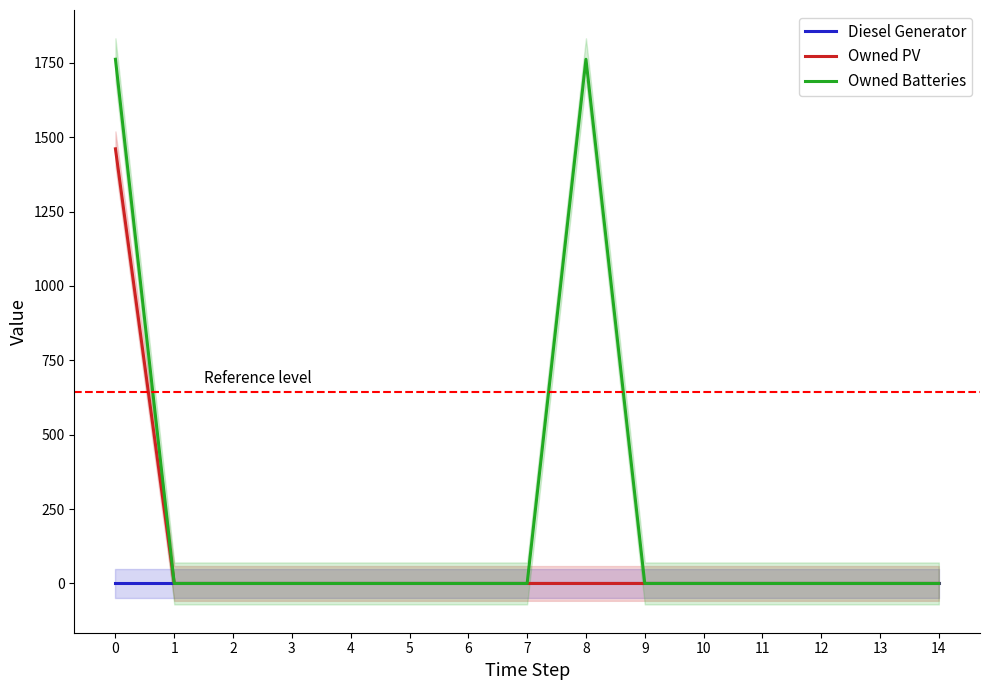

Is it true that Owned PV equals 547 at 12?

False